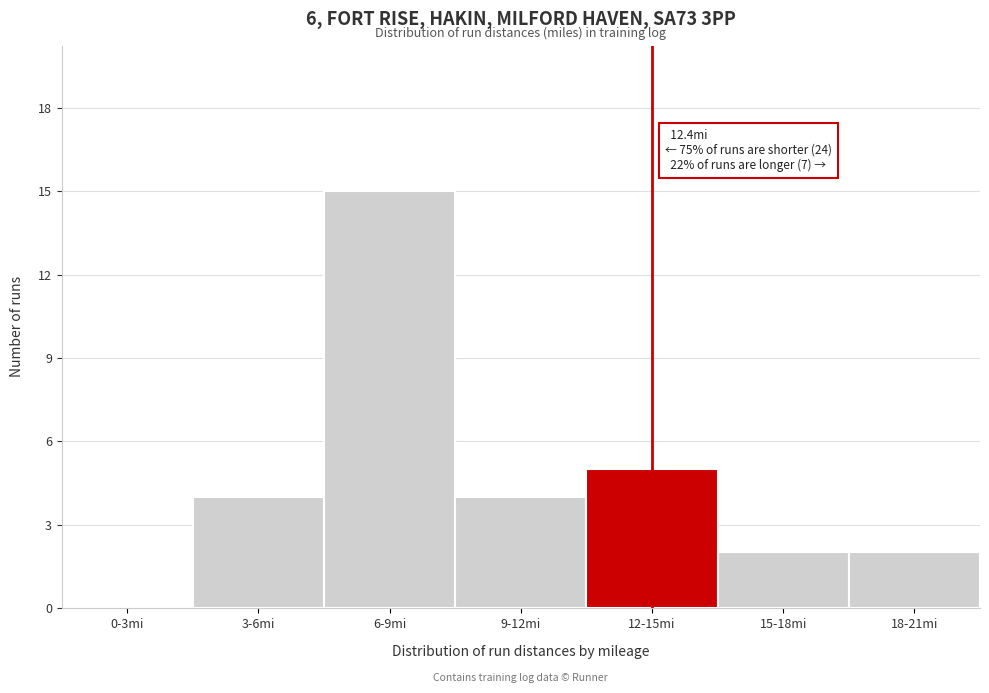

Reading right to left, list all the values displayed in this chart.

18-21mi=2	15-18mi=2	12-15mi=5	9-12mi=4	6-9mi=15	3-6mi=4	0-3mi=0